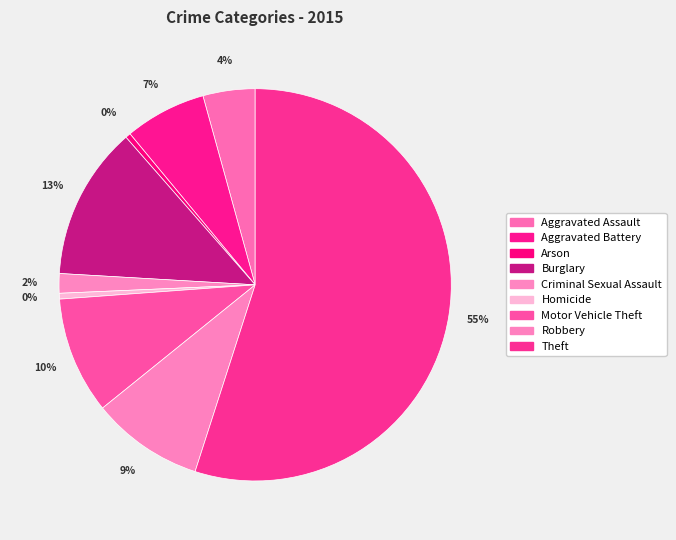

What is the change in value from Arson to Robbery?

+9190